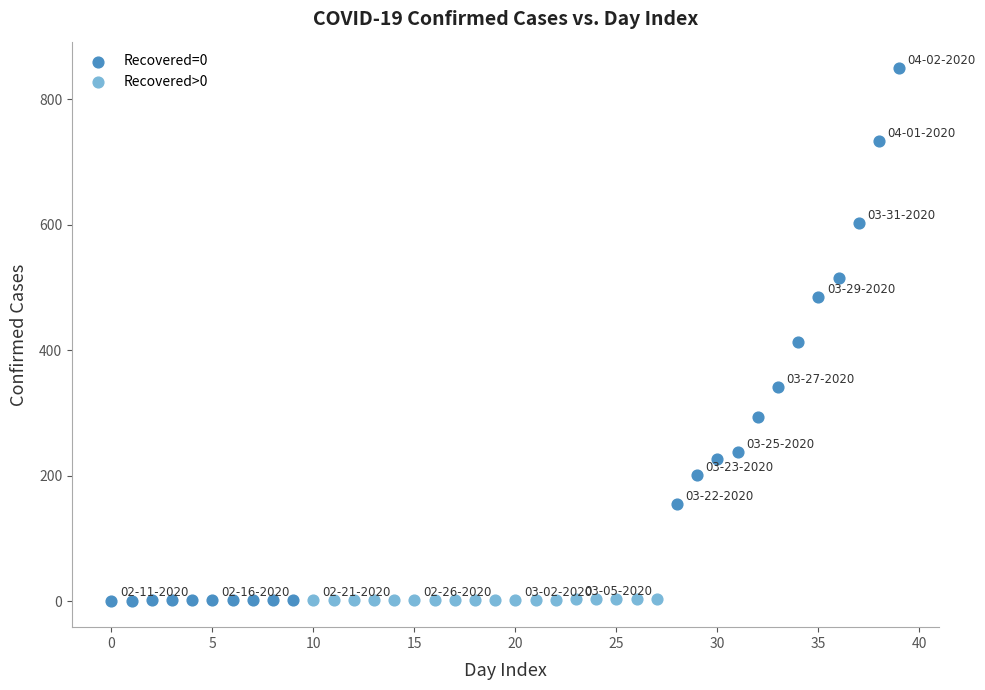

Which series reaches the maximum Y coordinate?

Recovered=0